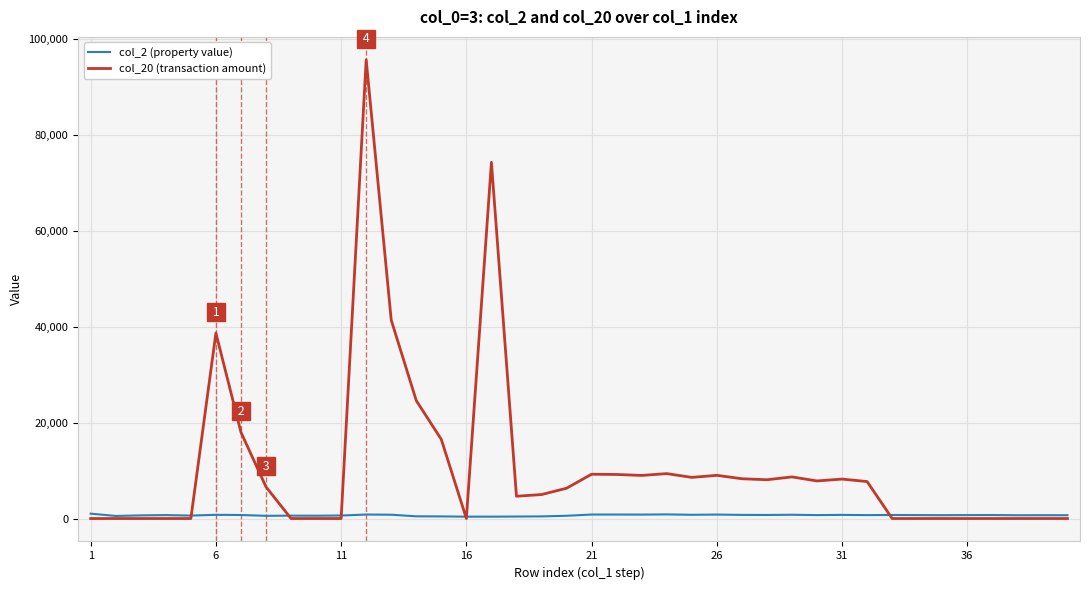

Which series has the largest total across all categories?

col_20 (transaction amount)